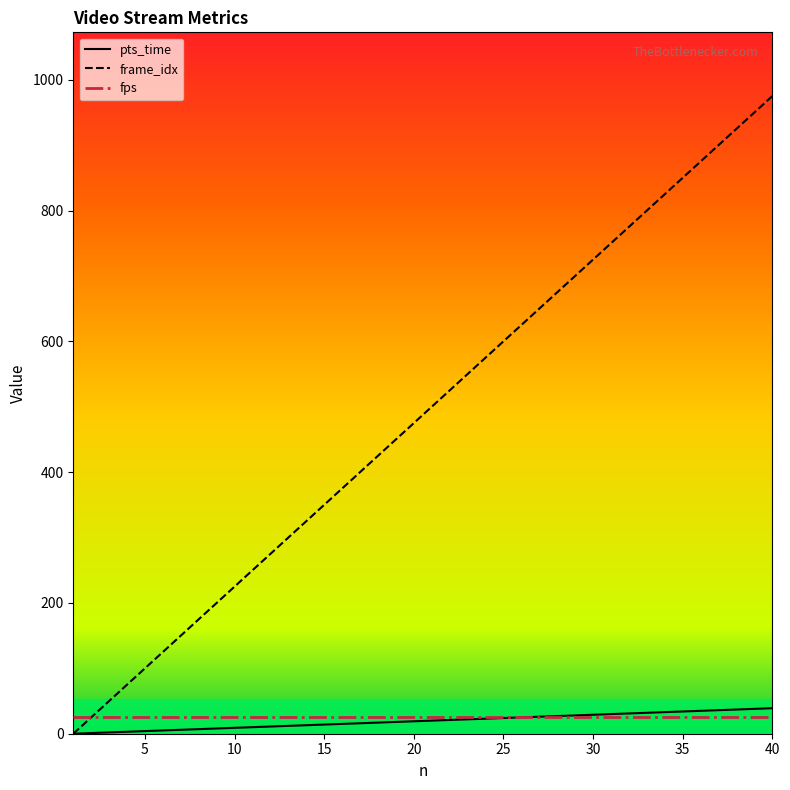

What is the greatest value displayed?

975